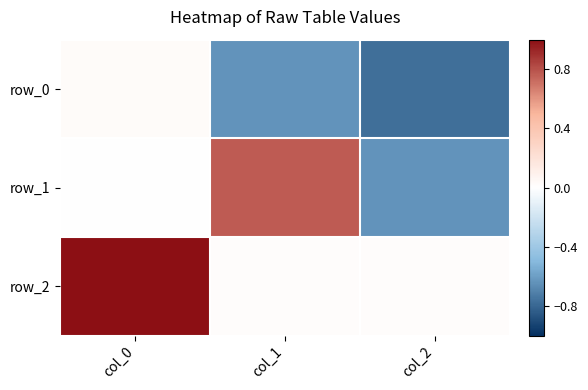

What is the total value across all series at col_2?

-1.4